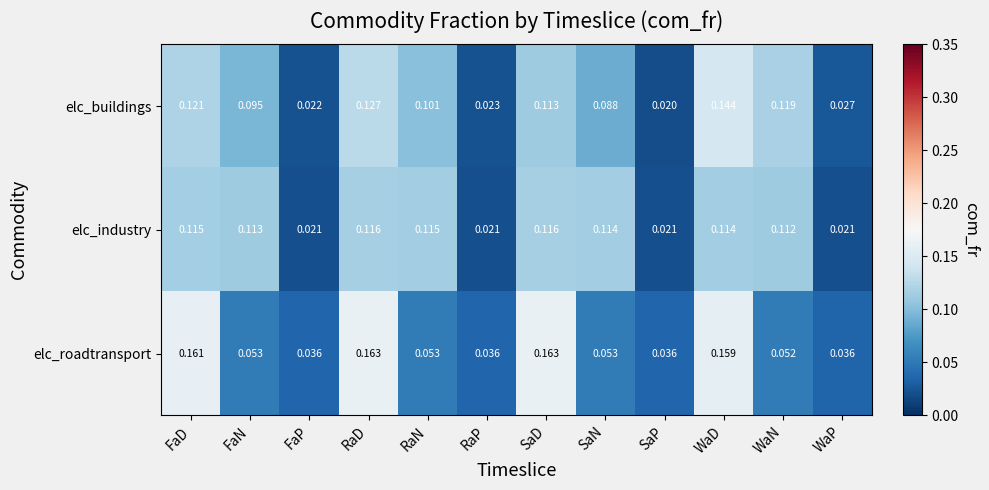

At which category does the chart reach its minimum across all series?

SaP